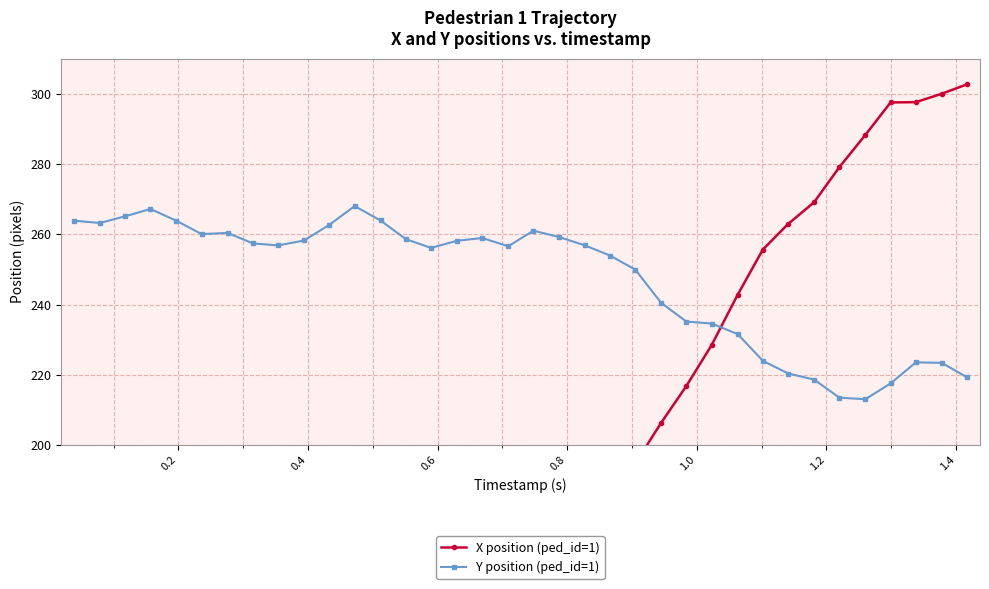

What is the difference between the second highest and second lowest values in the Y position (ped_id=1) series?

53.7